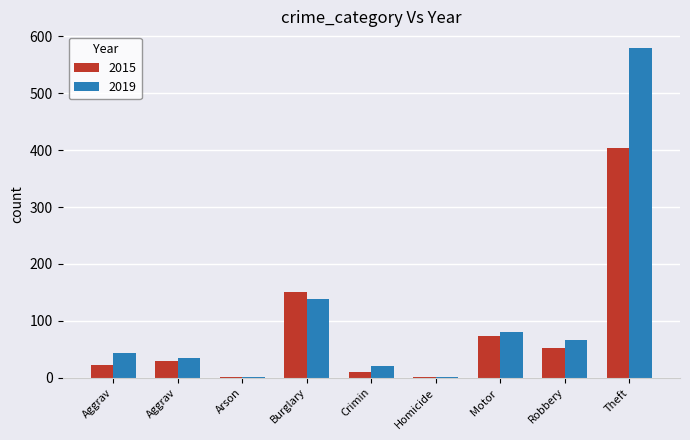

Which series has the widest spread of values?

2019